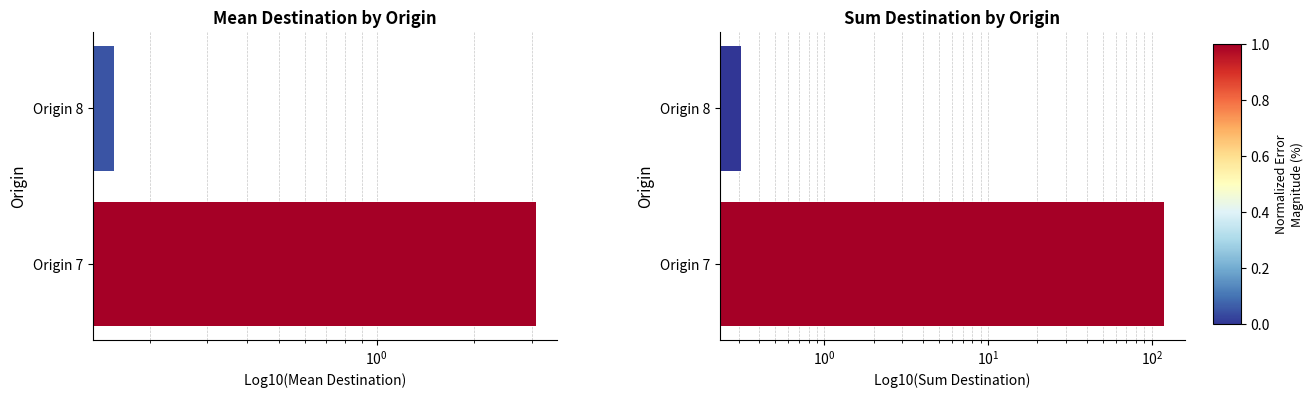

What are all the series names shown in the legend?

Mean Destination, Sum Destination